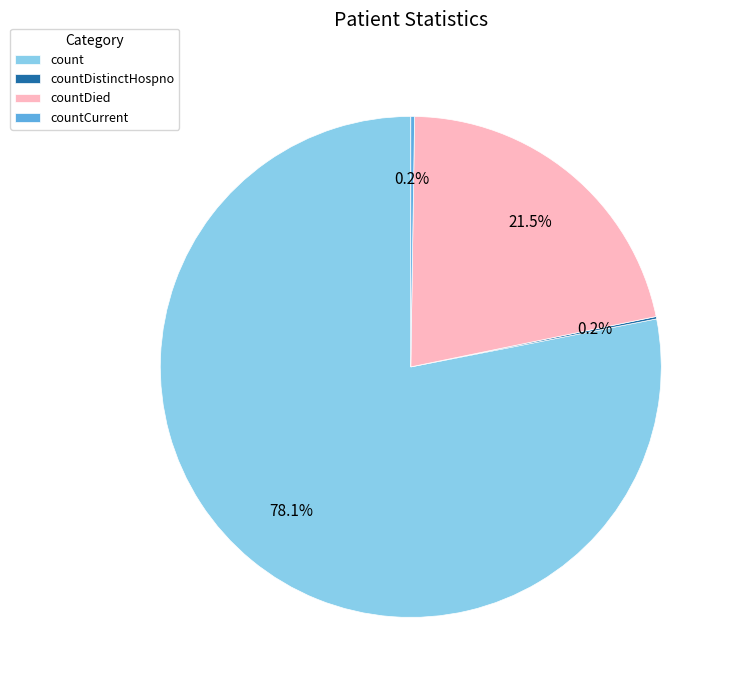

Which category has the biggest portion of the pie?

count